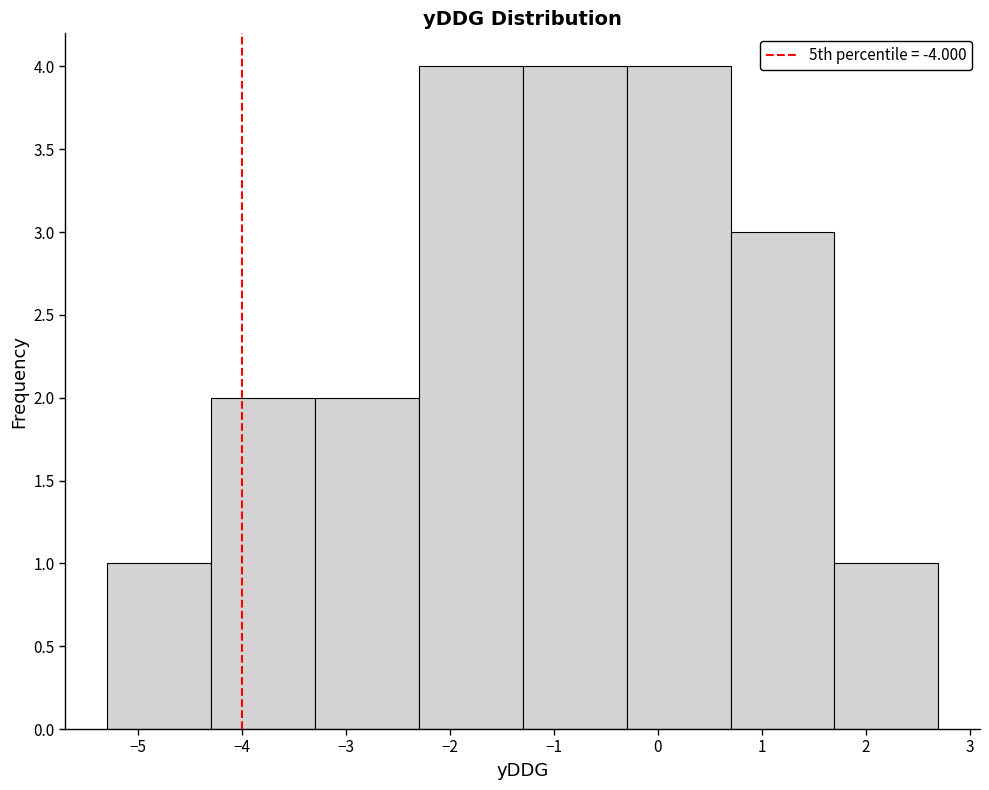

Reading left to right, list every bar in this chart as the range it spans on the x-axis followed by its height. The values are not printed on the chart, so give them approximately, as read against the axis.

-5.3 to -4.3: 1
-4.3 to -3.3: 2
-3.3 to -2.3: 2
-2.3 to -1.3: 4
-1.3 to -0.3: 4
-0.3 to 0.7: 4
0.7 to 1.7: 3
1.7 to 2.7: 1